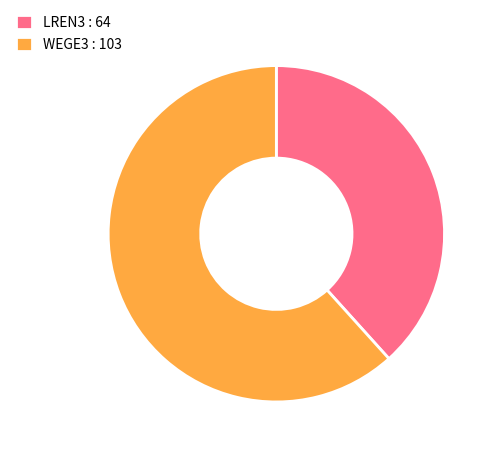

True or false: WEGE3 accounts for 48% of the total.

False